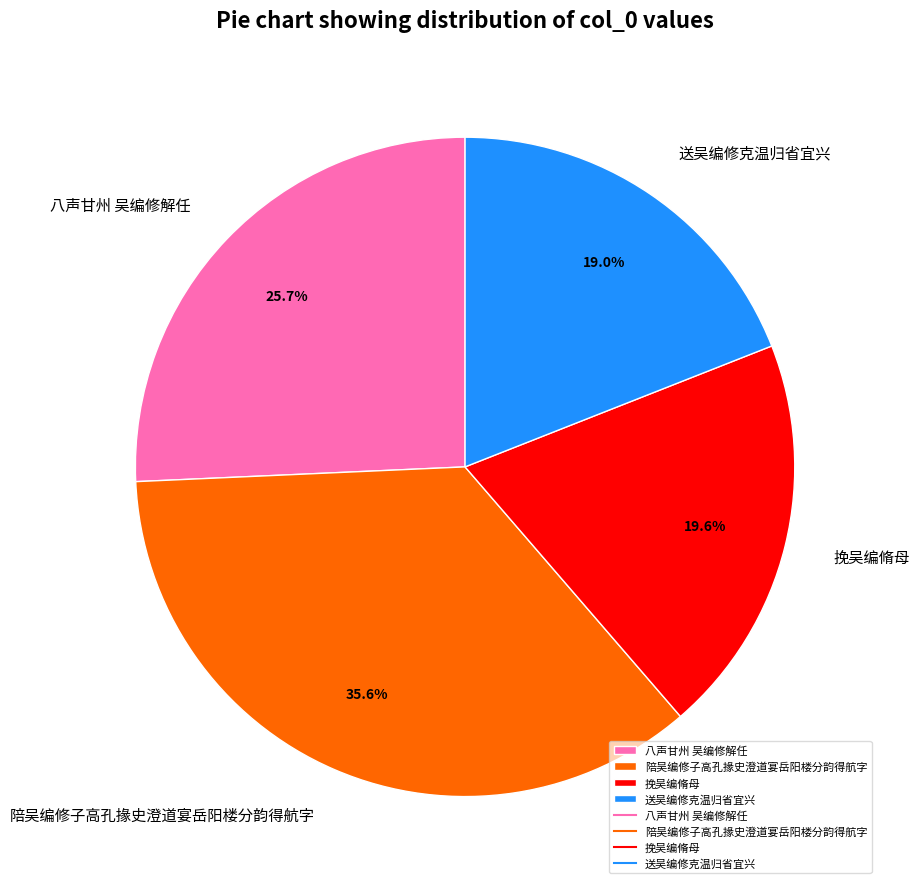

What percentage is NOT represented by 八声甘州 吴编修解任?

74.3%